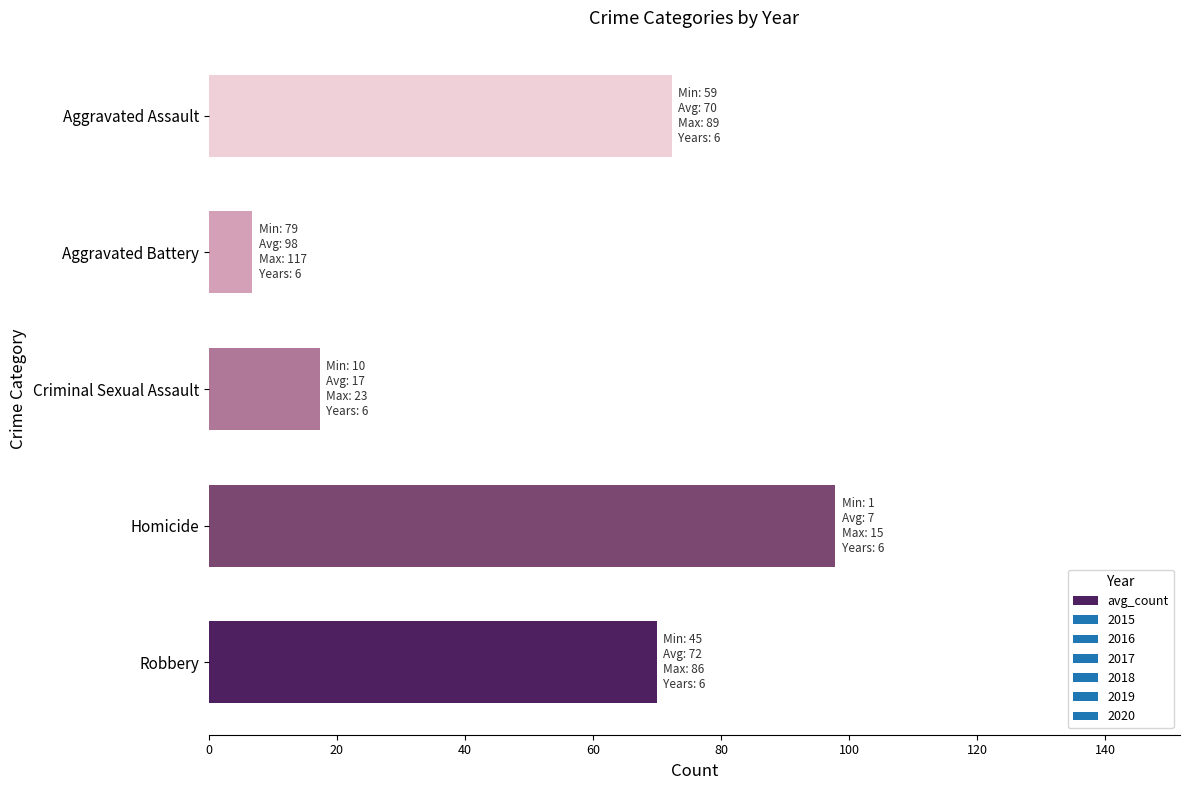

What is the smallest value displayed?

6.8